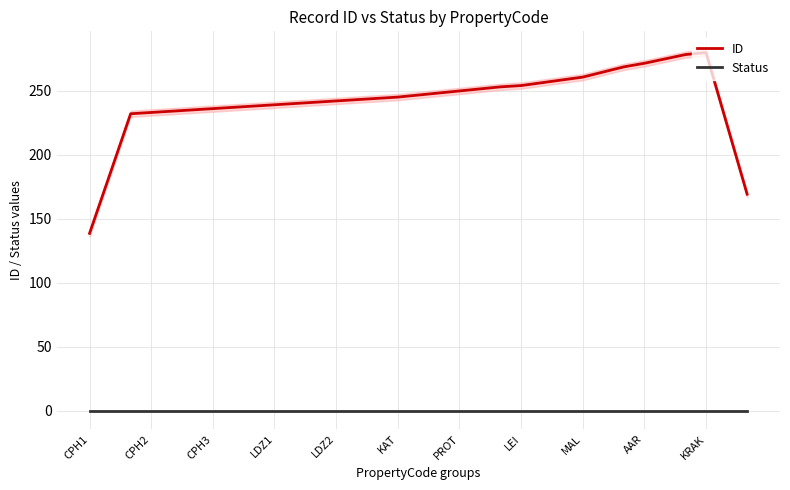

Reading left to right, transcribe all the data shown in this chart.

ID: 138.6	185.2	232.0	233.0	234.0	235.0	236.0	237.0	238.0	239.0	240.0	241.0	242.0	243.0	244.0	245.0	246.6	248.2	249.8	251.4	253.0	254.0	256.2	258.4	260.6	264.6	268.6	271.4	274.8	278.2	279.8	224.6	169.2
Status: 0.0	0.0	0.0	0.0	0.0	0.0	0.0	0.0	0.0	0.0	0.0	0.0	0.0	0.0	0.0	0.0	0.0	0.0	0.0	0.0	0.0	0.0	0.0	0.0	0.0	0.0	0.0	0.0	0.0	0.0	0.0	0.0	0.0